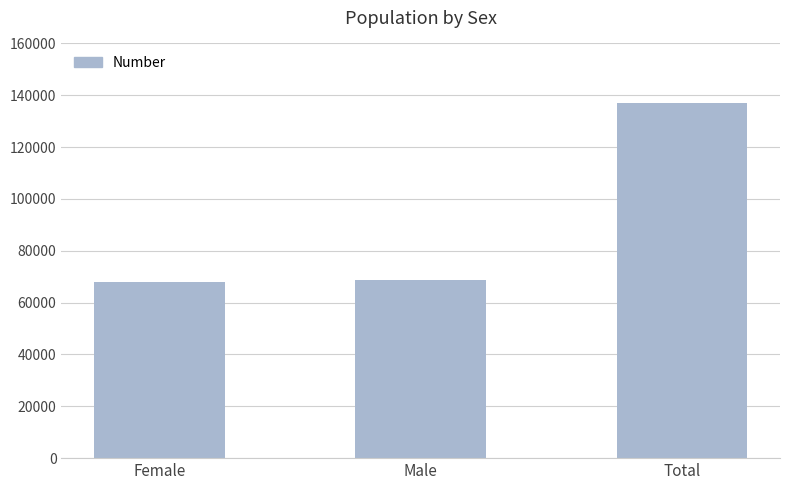

At which label is the value closest to 102531?

Male